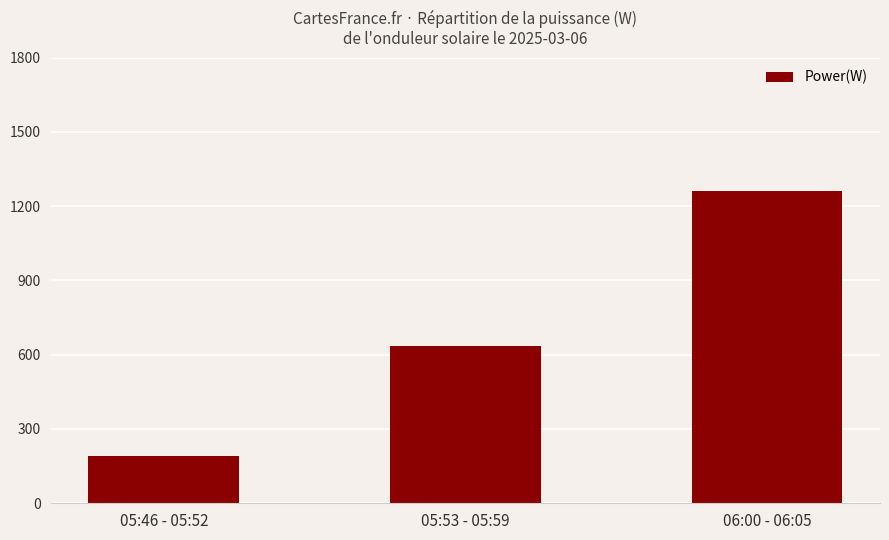

What is the label of the 2nd bar from the left?

05:53 - 05:59